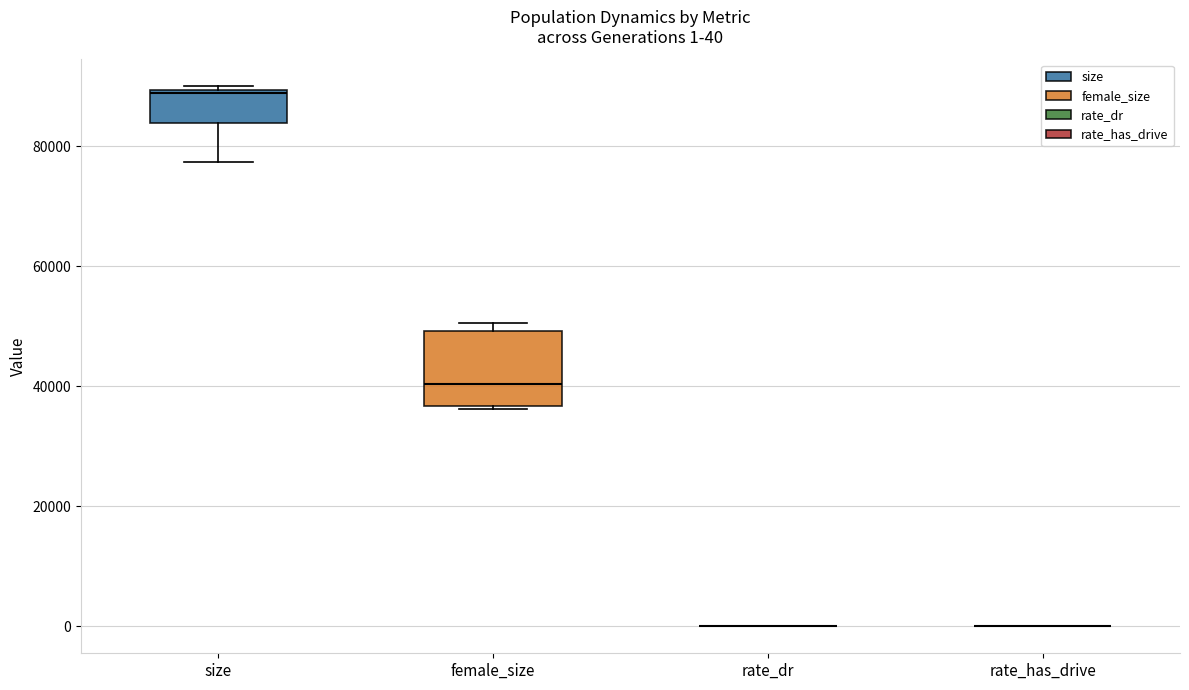

Which box is the tallest, from its lower edge to its upper edge?

female_size